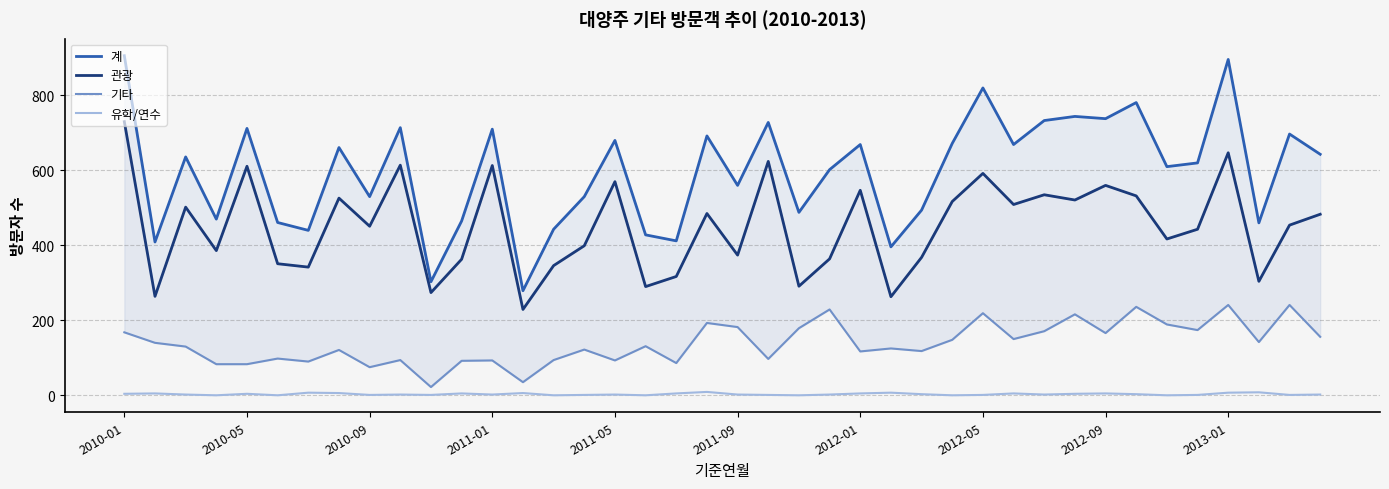

Which series changed the most between 2011-05 and 26?

관광